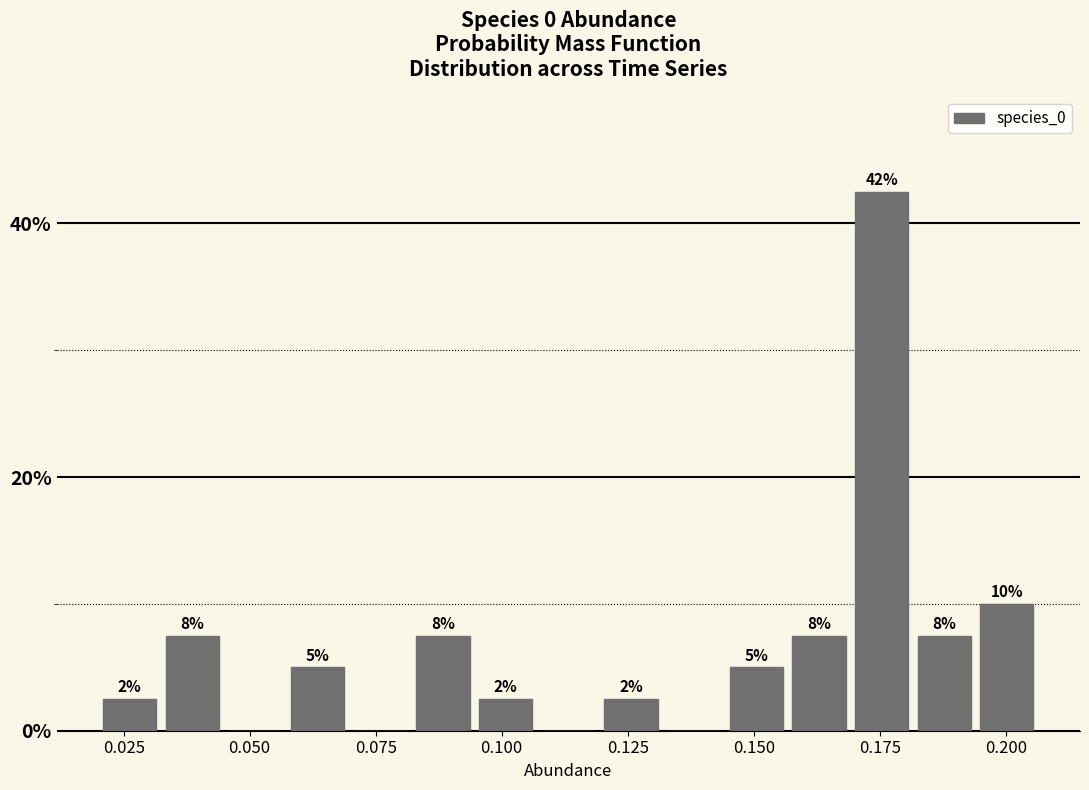

Around what value on the x-axis is the tallest bar? Give the approximate position of its centre, as read against the axis.

0.175